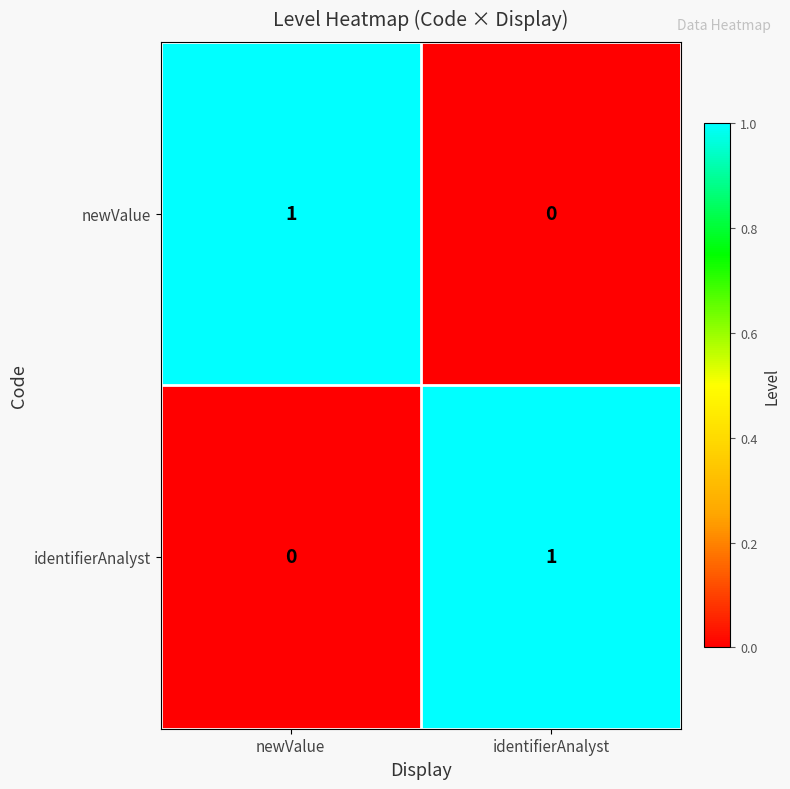

Reading right to left, list all the values displayed in this chart.

newValue: identifierAnalyst=0	newValue=1
identifierAnalyst: identifierAnalyst=1	newValue=0